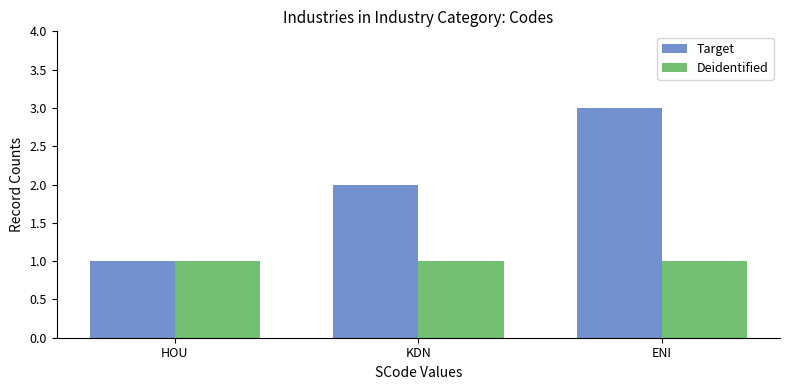

What is the difference between the highest and lowest values at ENI?

2